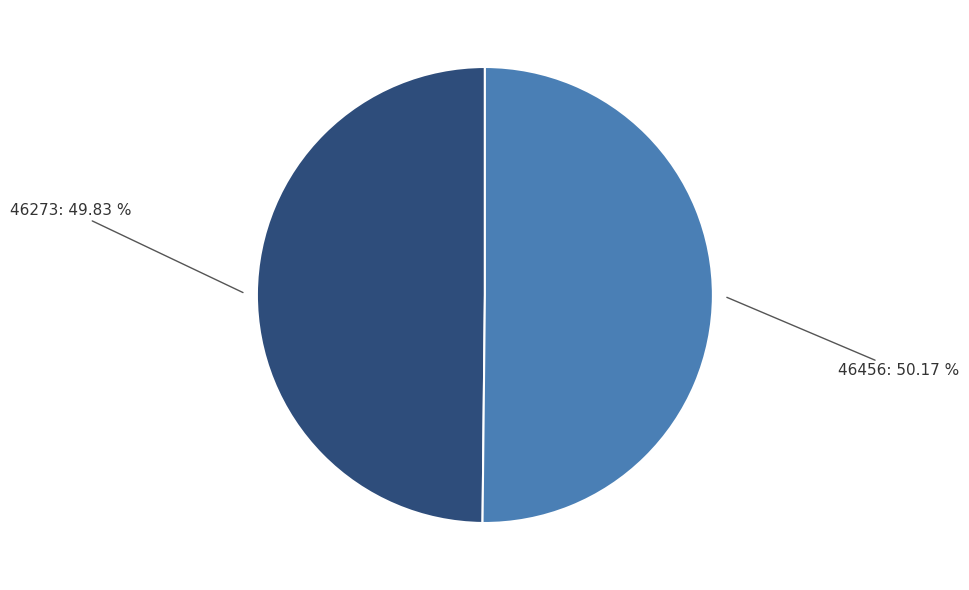

Does any single category account for the majority?

Yes